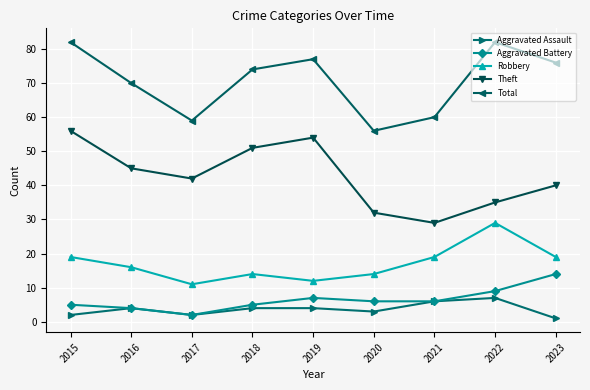

What is the difference between the highest and lowest values at 2019?

73